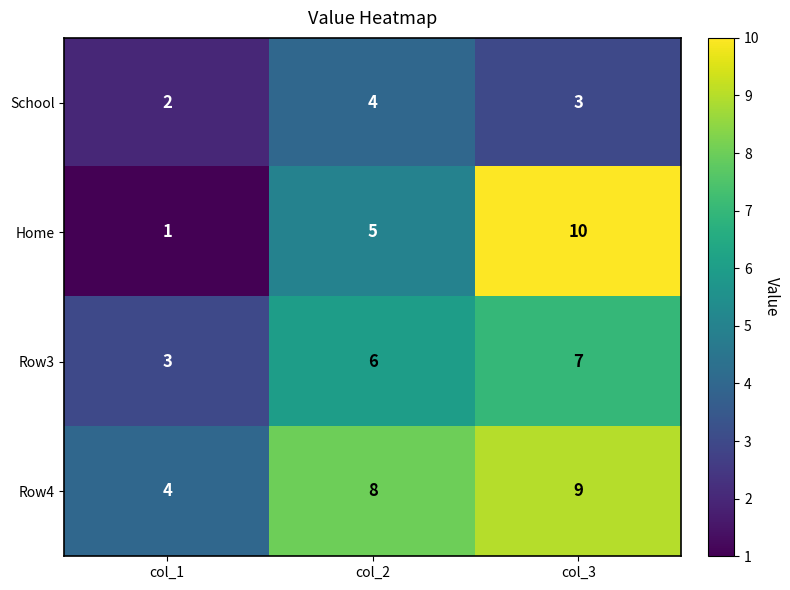

What is the minimum value shown in the chart?

1